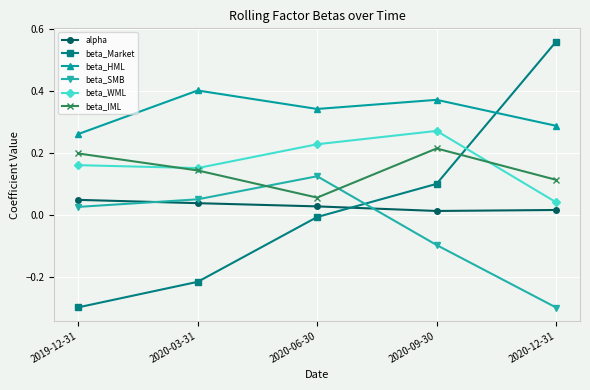

At which label does beta_SMB first exceed 0?

2019-12-31